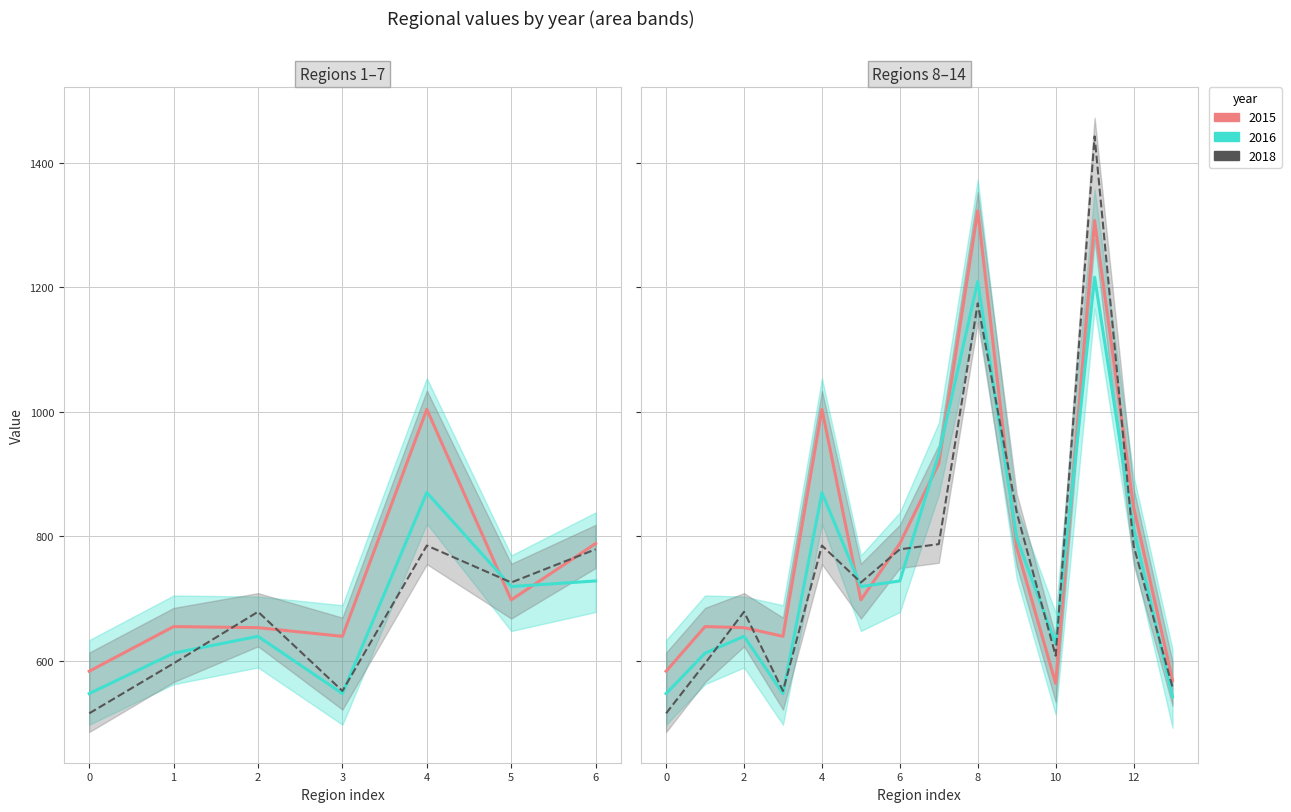

How many lines are shown in the chart?

3